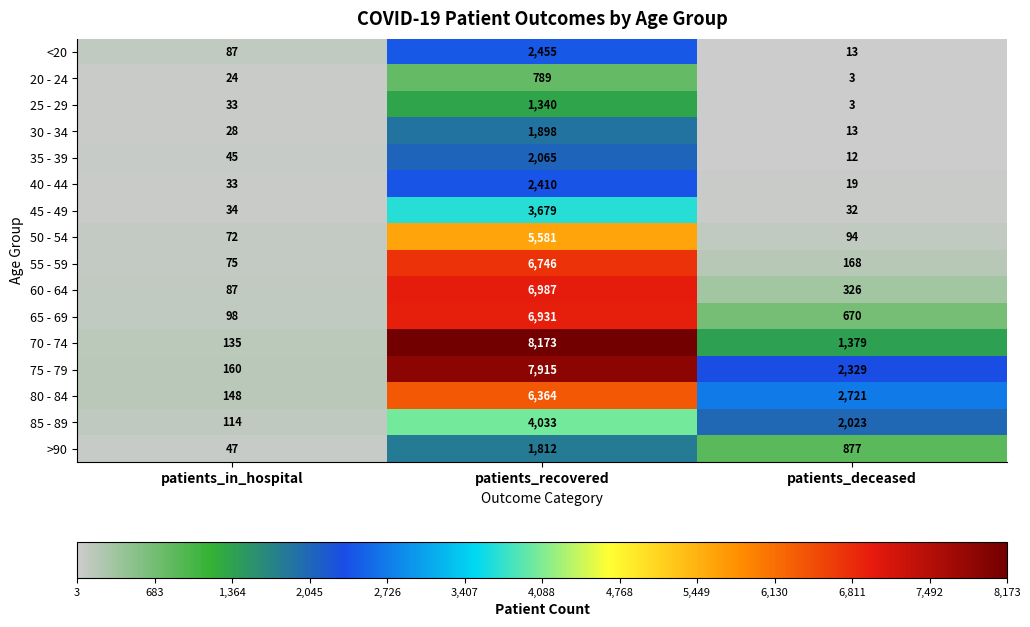

Between patients_in_hospital and patients_deceased, which series saw the biggest shift?

80 - 84